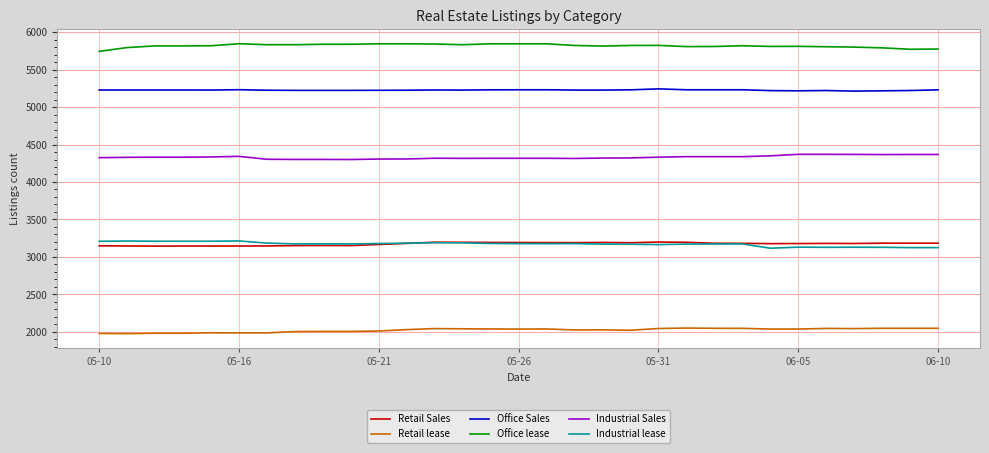

What is the minimum value for Retail lease?

1978